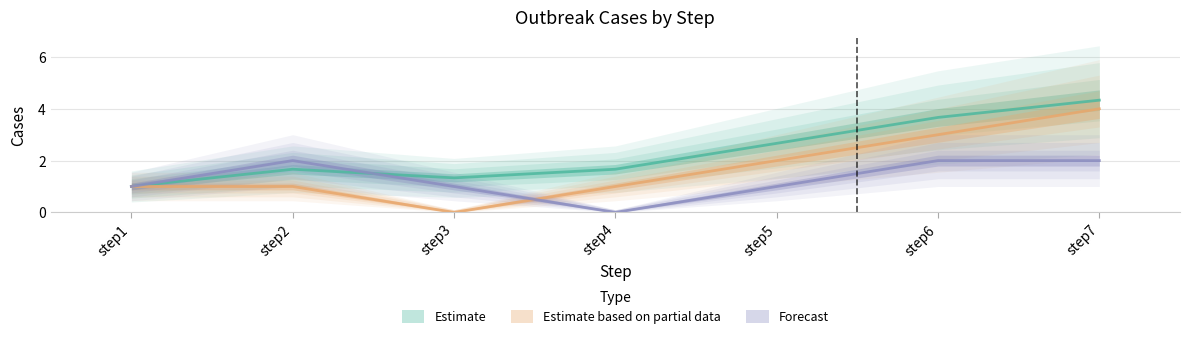

Where is the first local maximum for outbreak3?

step2